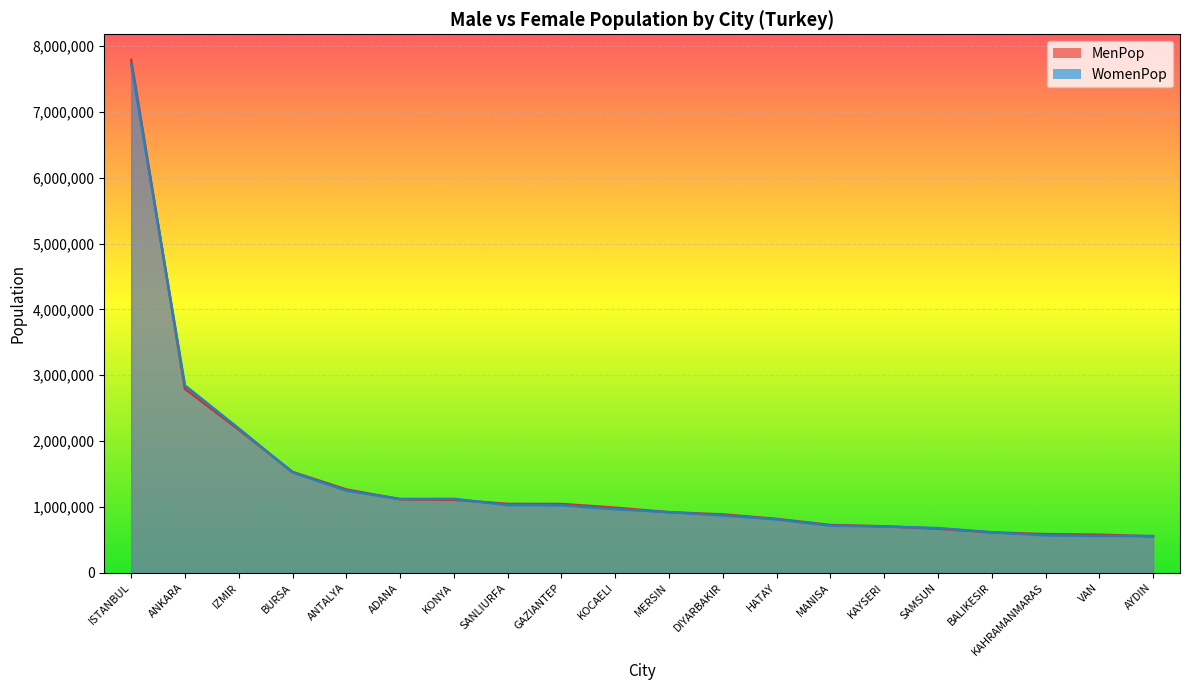

Which has a higher value, KONYA or MANISA?

KONYA